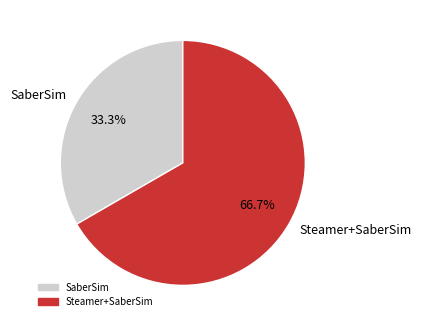

True or false: SaberSim accounts for 24% of the total.

False